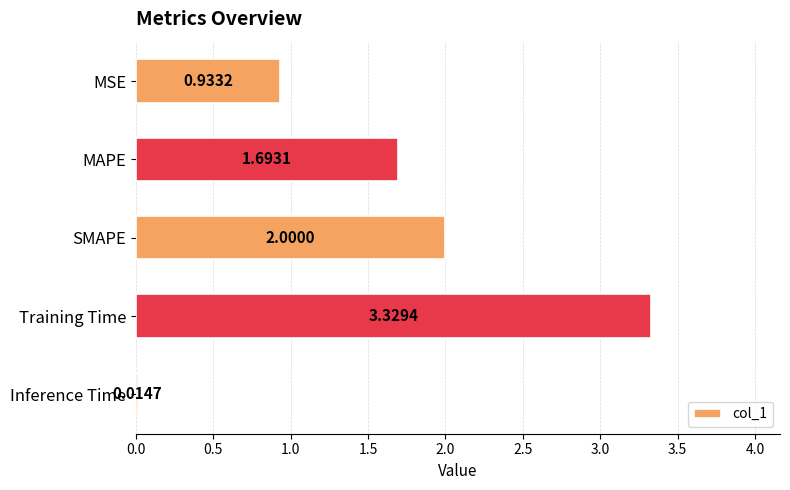

What is the label of the 2nd bar from the top?

MAPE